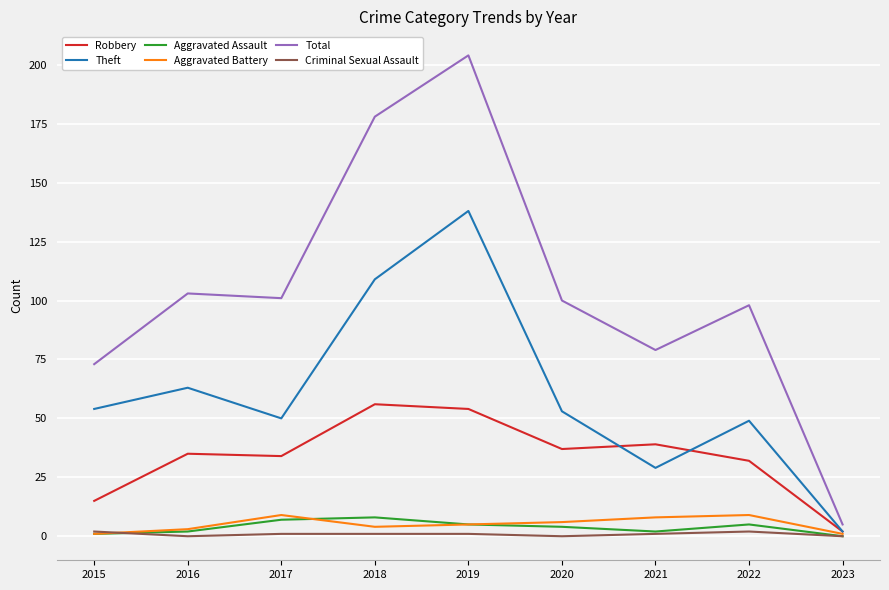

At which category is the sum across all series the highest?

2019